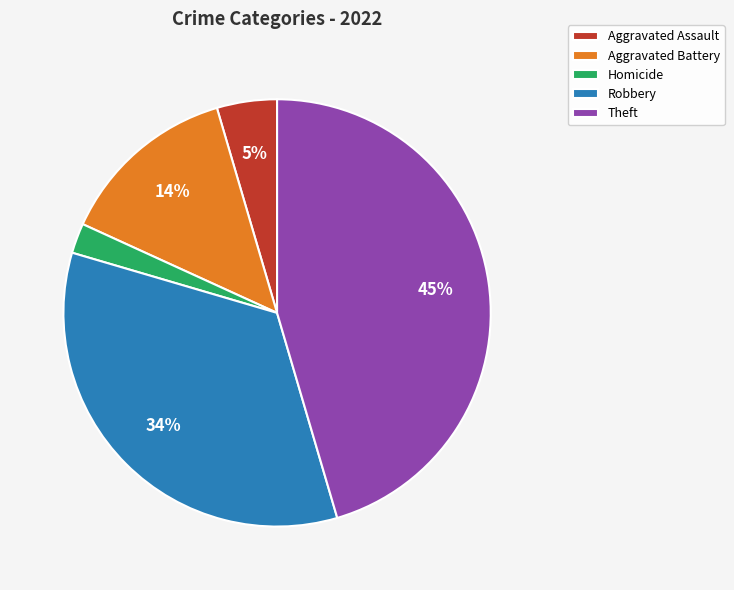

Which slice is the smallest?

Homicide